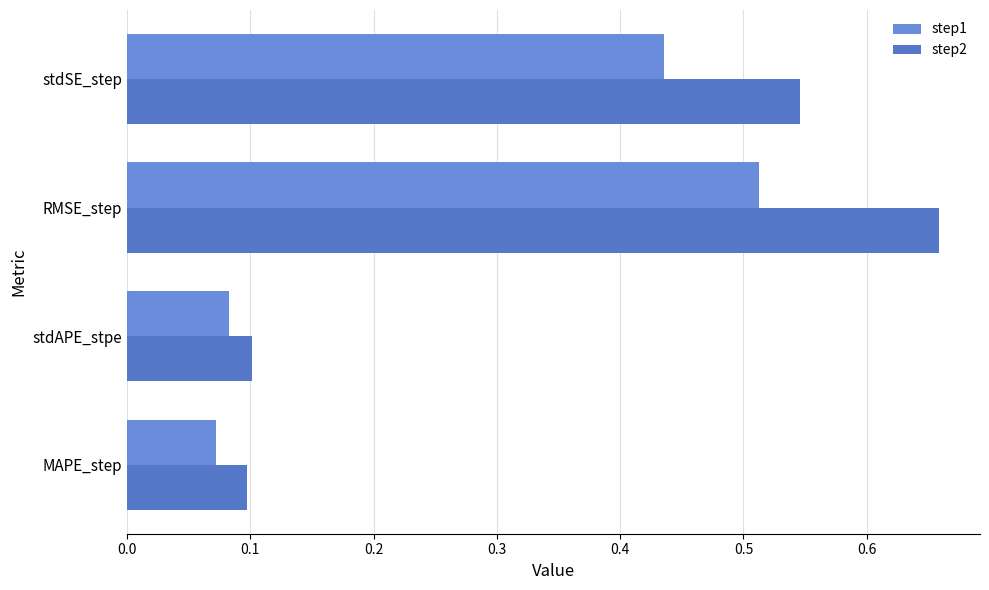

Which series has the largest total across all categories?

step2